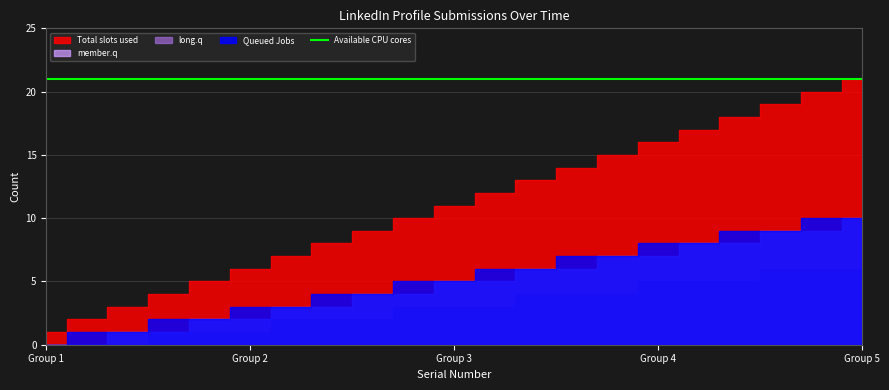

What are all the series names shown in the legend?

Total slots used, Queued Jobs, member.q, long.q, Available CPU cores